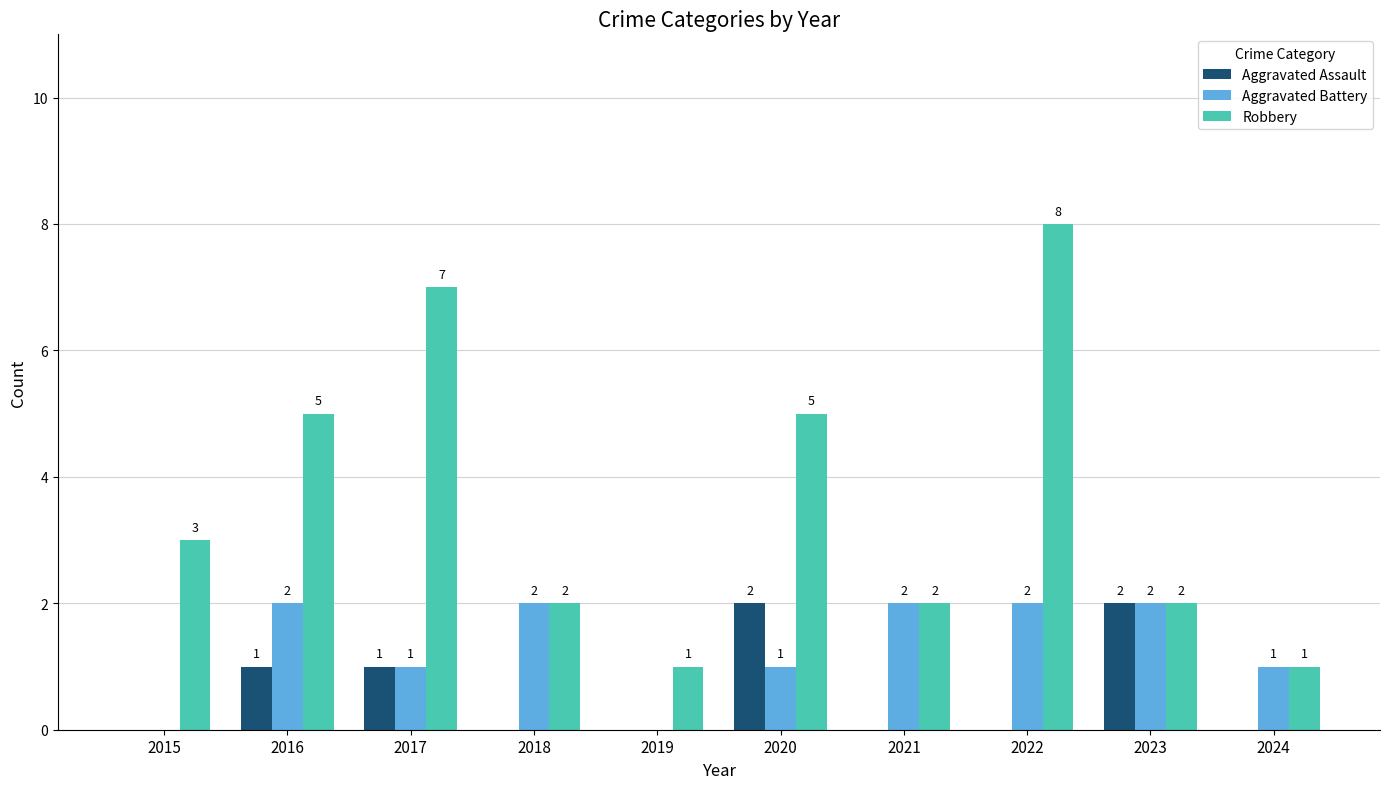

Which series changed the most between 2022 and 2023?

Robbery